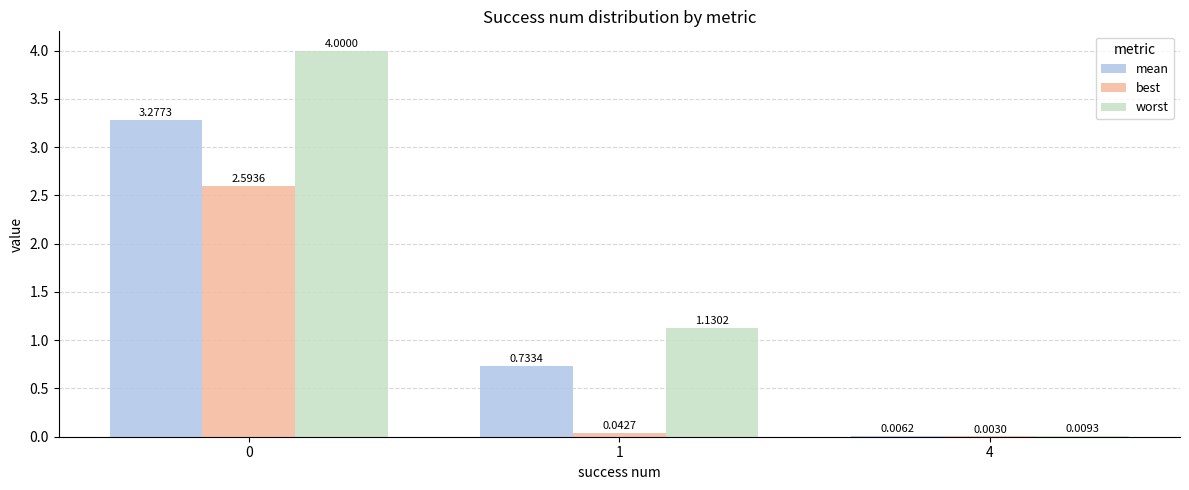

Are the bars grouped side by side (vs. stacked)?

Yes